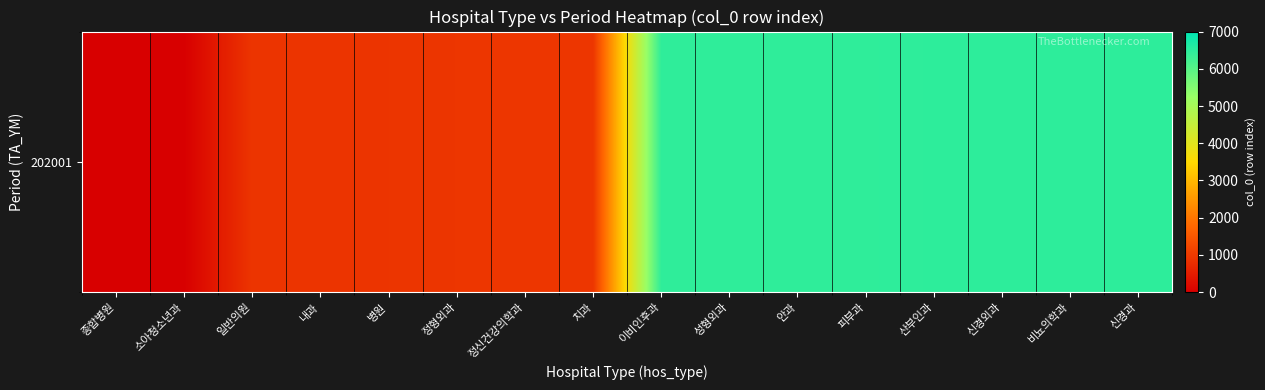

Approximately how many times larger is the value at 이비인후과 compared to 피부과?

1.0